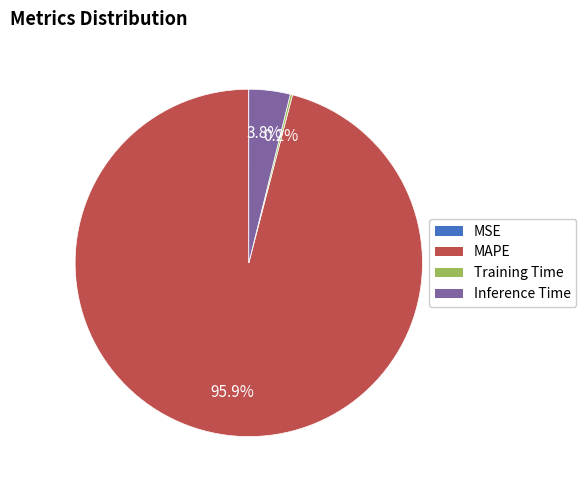

What portion of the pie excludes Inference Time?

96.2%